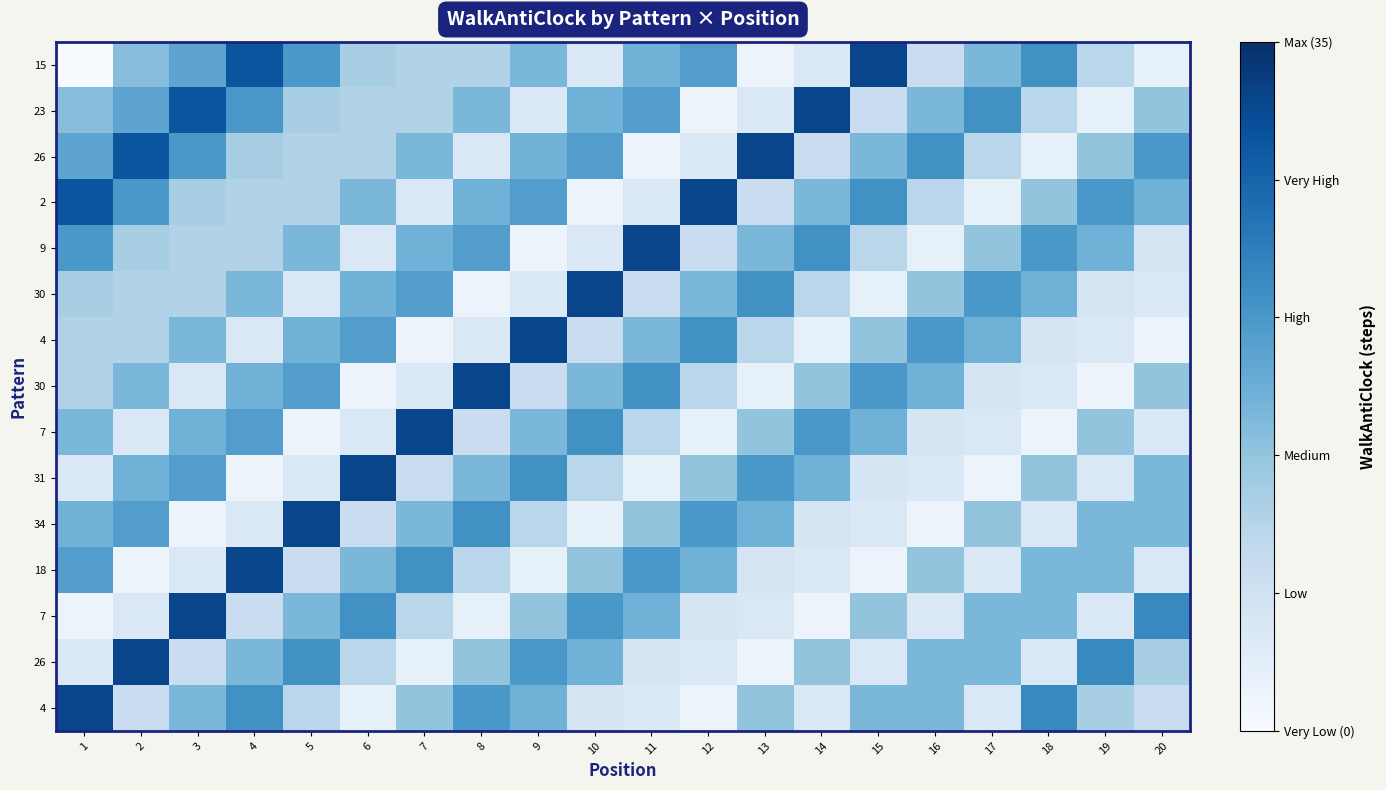

What is the total value across all series at 11?

198